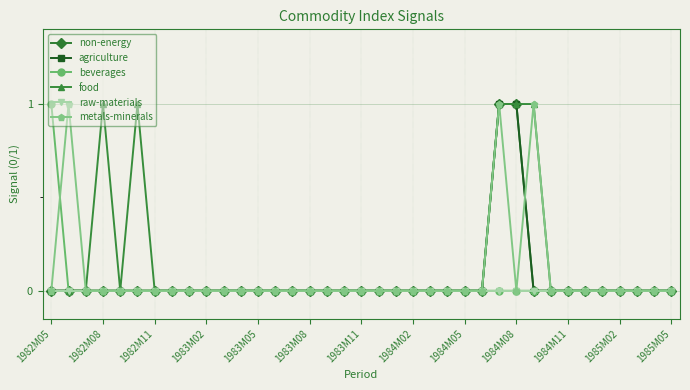

Which series has the largest total across all categories?

food